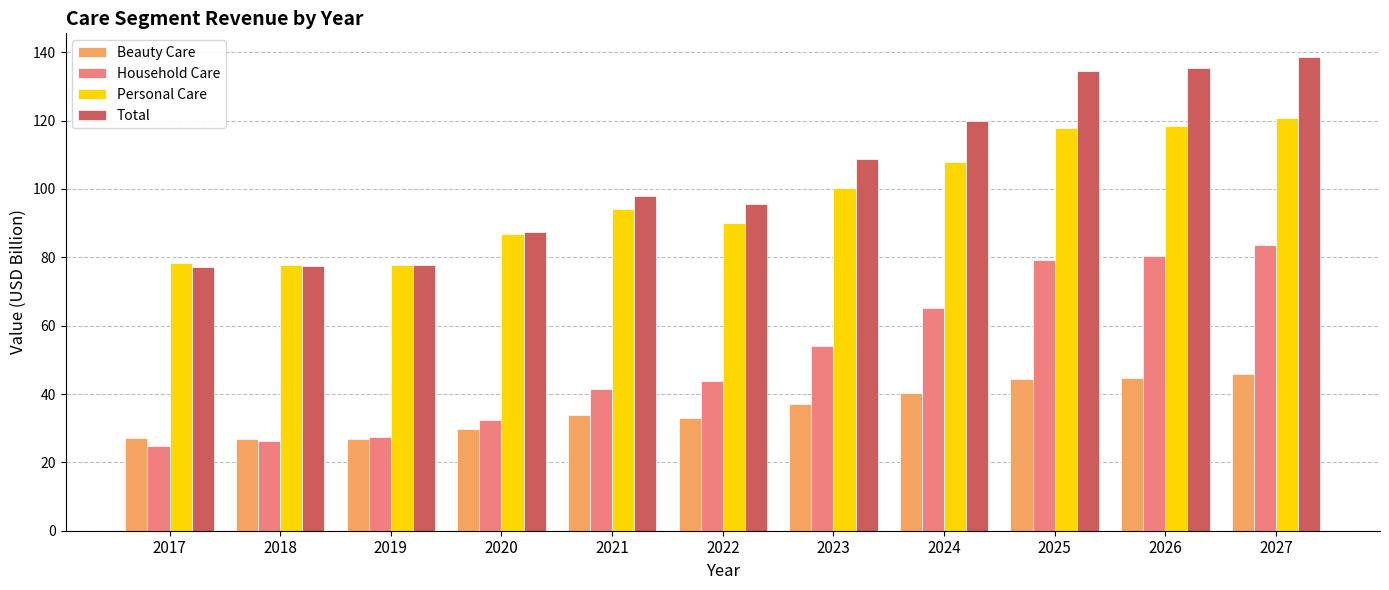

List the series in order of their peak value, highest first.

Total, Personal Care, Household Care, Beauty Care